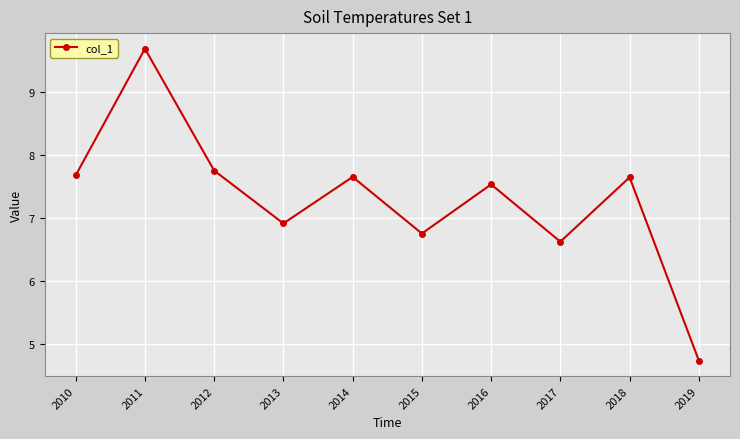

What is the value of the 7th point from the left?

7.5